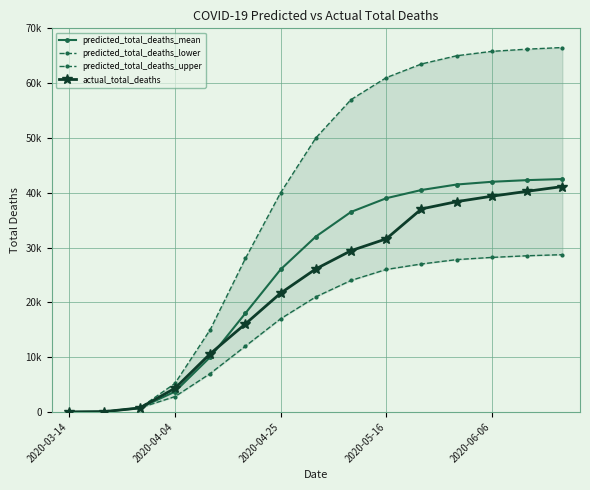

Reading left to right, transcribe all the data shown in this chart.

predicted_total_deaths_mean: 2	60	728	3700	10000	18000	26000	32000	36500	39000	40500	41500	42000	42300	42500
predicted_total_deaths_lower: 2	60	728	2800	7000	12000	17000	21000	24000	26000	27000	27800	28200	28500	28700
predicted_total_deaths_upper: 2	60	728	5200	15000	28000	40000	50000	57000	61000	63500	65000	65800	66200	66500
actual_total_deaths: 2	60	728	4313	10612	16060	21678	26097	29427	31587	37048	38376	39369	40261	41128